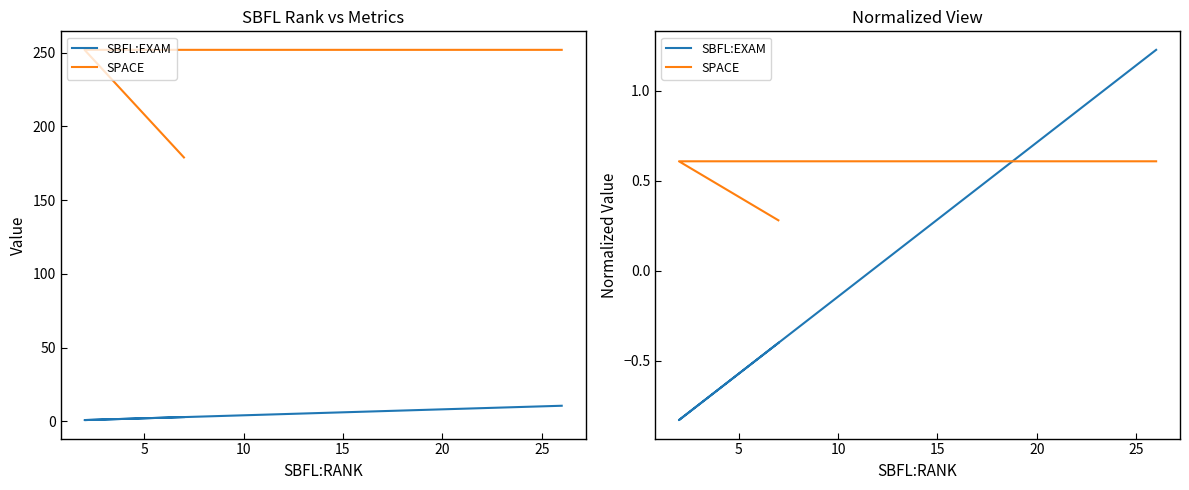

Between 5 and 10, which series saw the biggest shift?

SBFL:EXAM